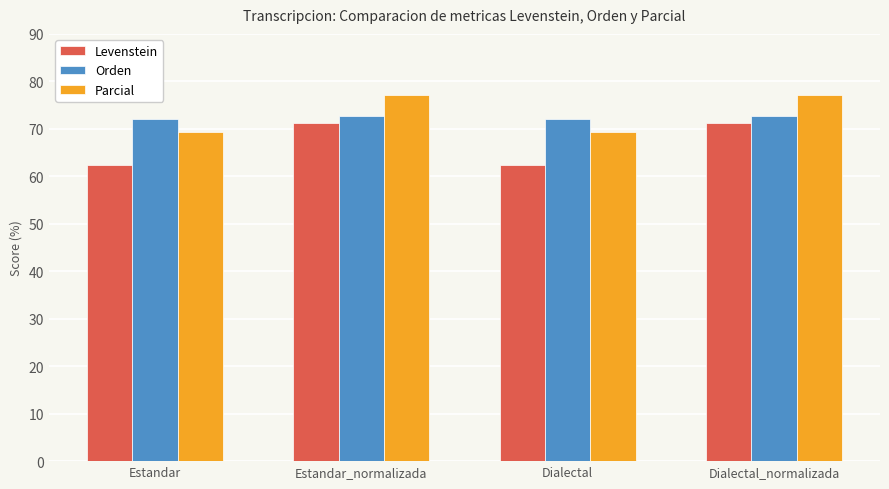

What is the spread (max minus min) of values at Dialectal_normalizada?

5.9